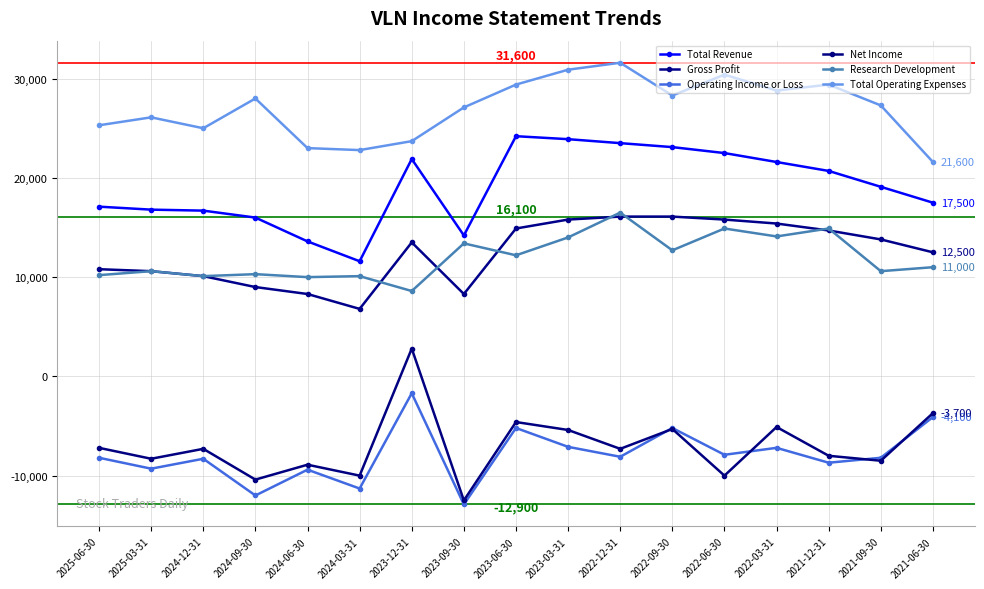

What is the label of the 16th point from the right?

2025-03-31